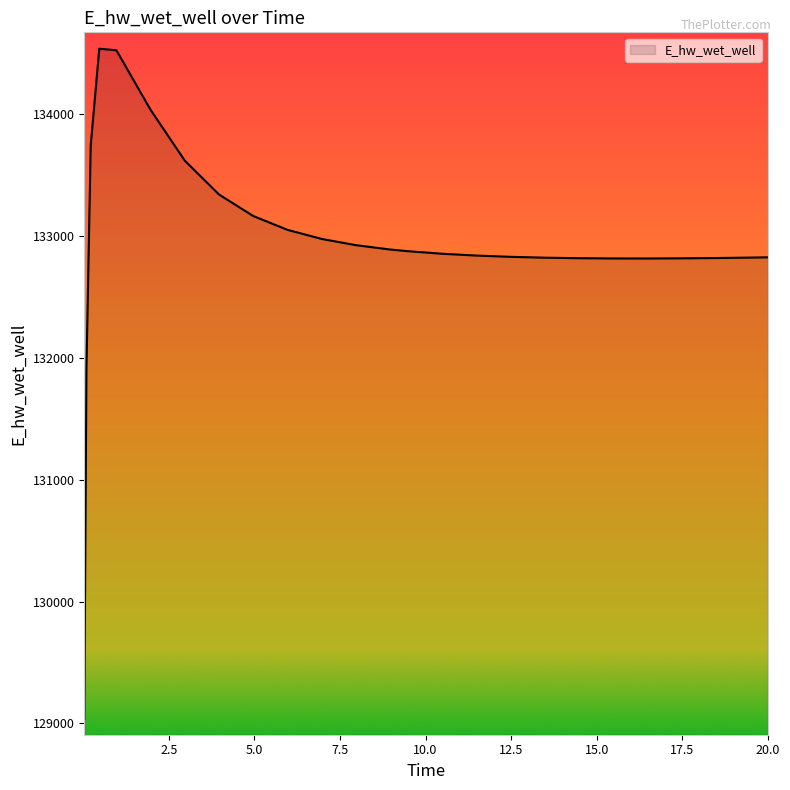

What is the sum of all values?

3323717.2